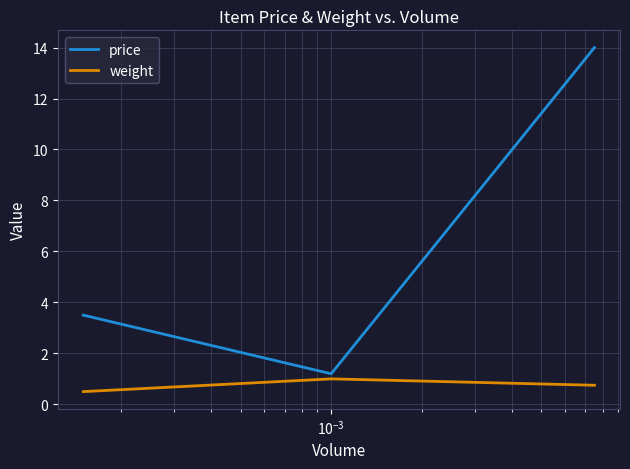

What is the lowest value of the weight series?

0.5